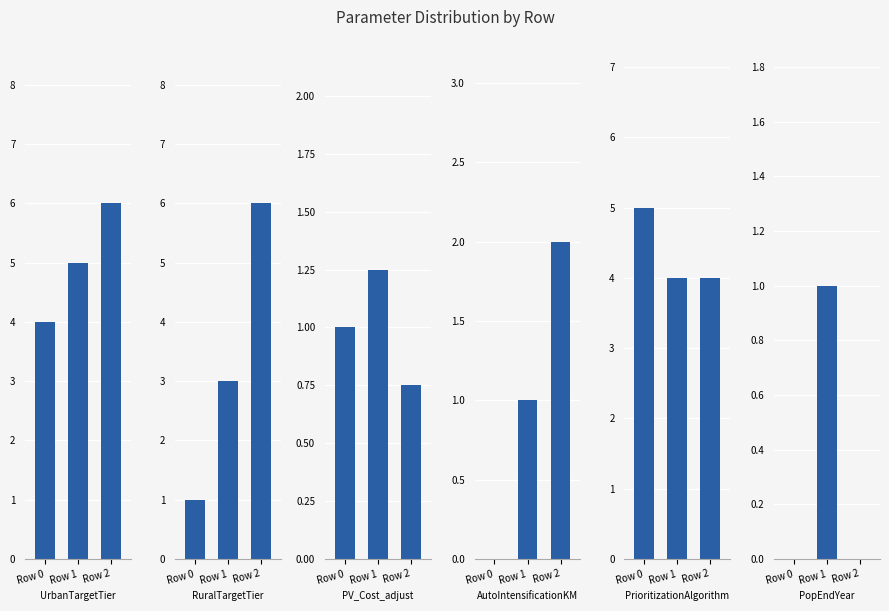

What is the spread (max minus min) of values at Row 1?

4.0